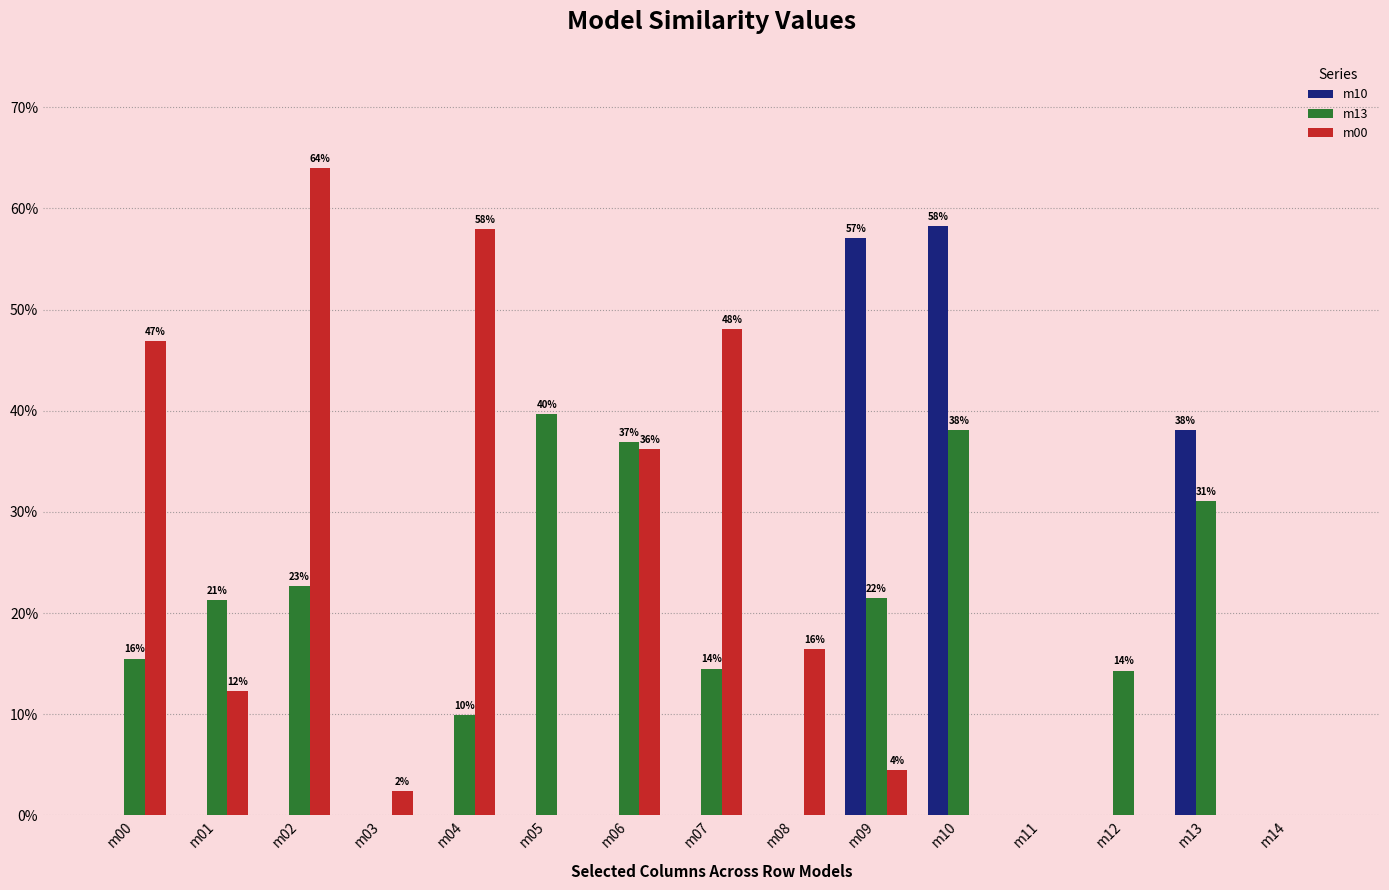

Is the value of m13 at m10 greater than the value of m00 at m01?

Yes